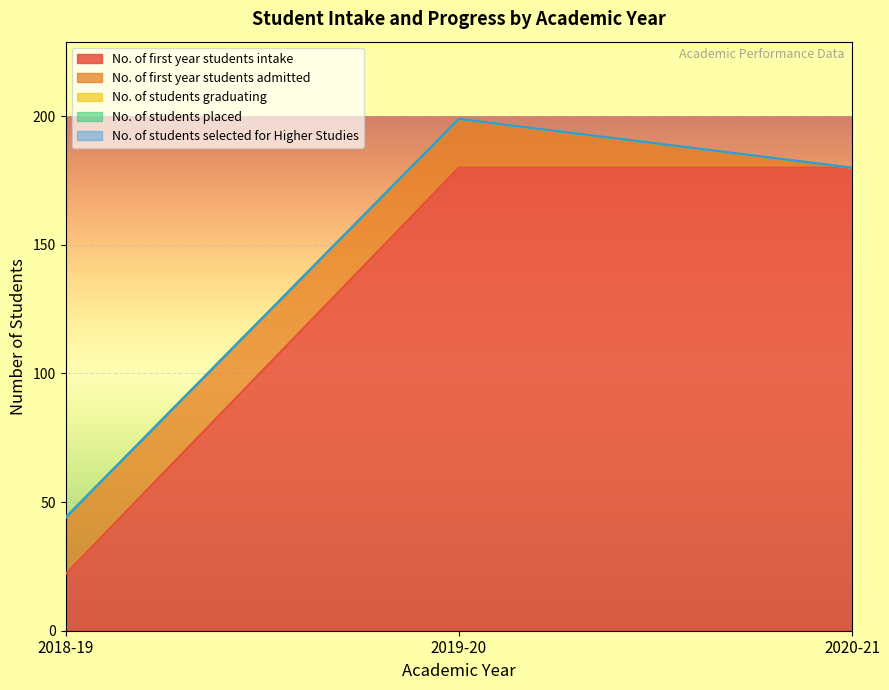

Reading right to left, extract all data points from this chart.

No. of first year students intake: 180	180	22
No. of first year students admitted: 0	19	22
No. of students graduating: 0	0	0
No. of students placed: 0	0	0
No. of students selected for Higher Studies: 0	0	0